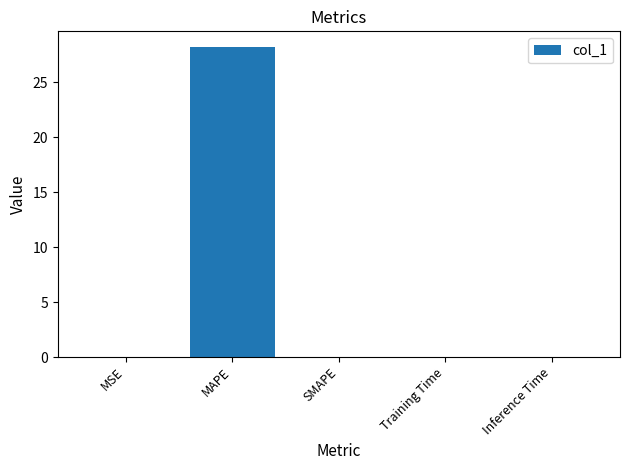

Between MAPE and SMAPE, which is larger?

MAPE